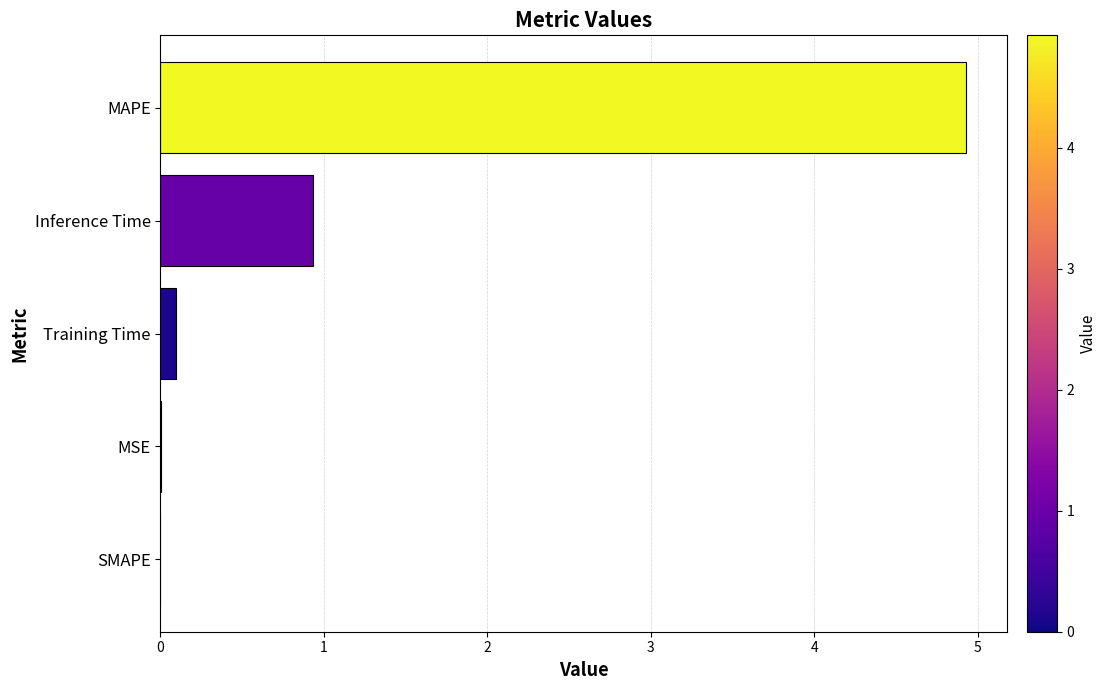

Does the chart contain stacked bars?

No